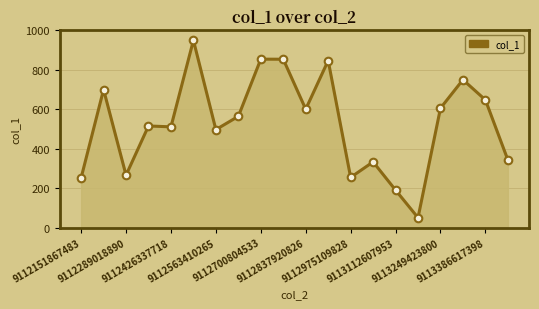

What is the maximum value shown in the chart?

950.0